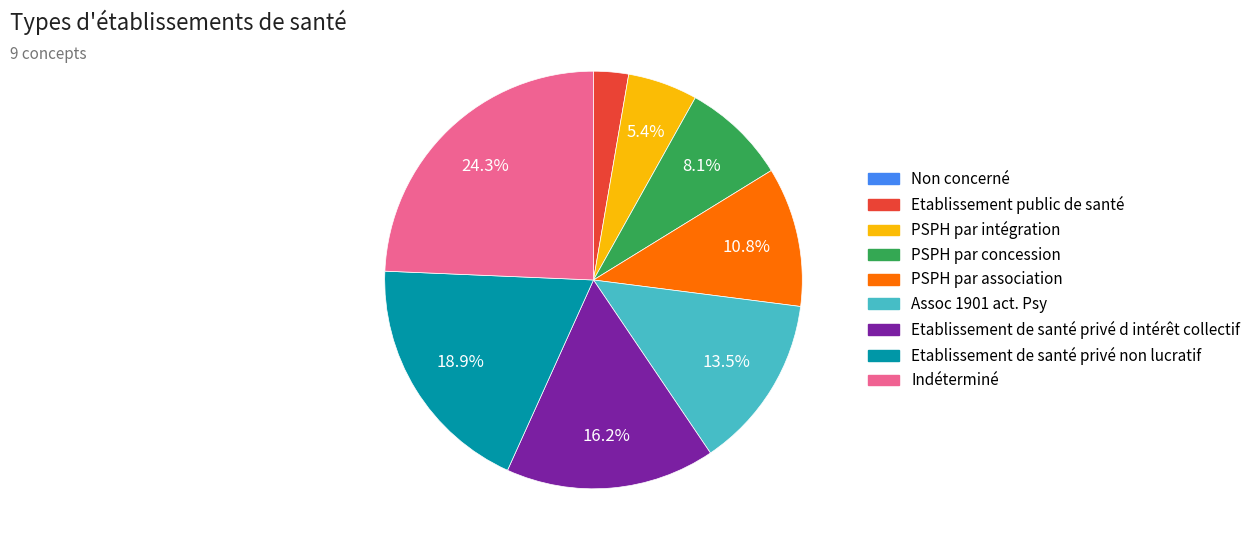

Does any single category account for the majority?

No